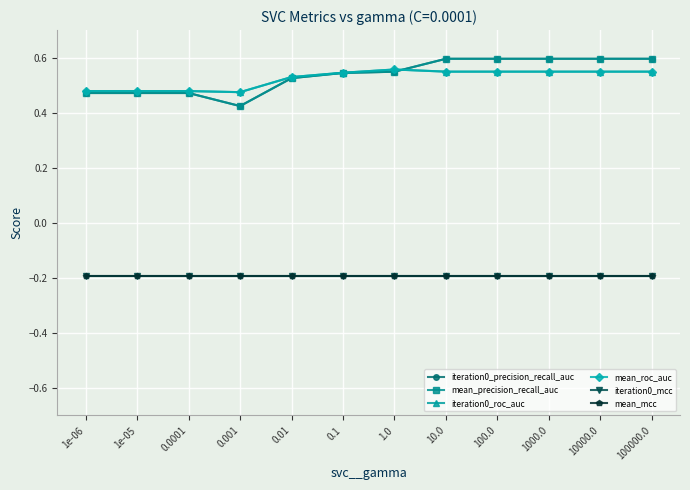

What is the sum of the mean_precision_recall_auc values at 1e-05 and 1.0?

1.0